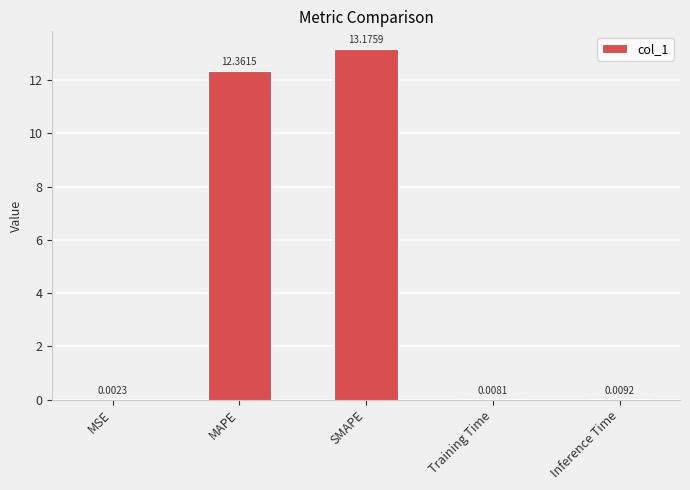

Which has a higher value, Training Time or Inference Time?

Inference Time